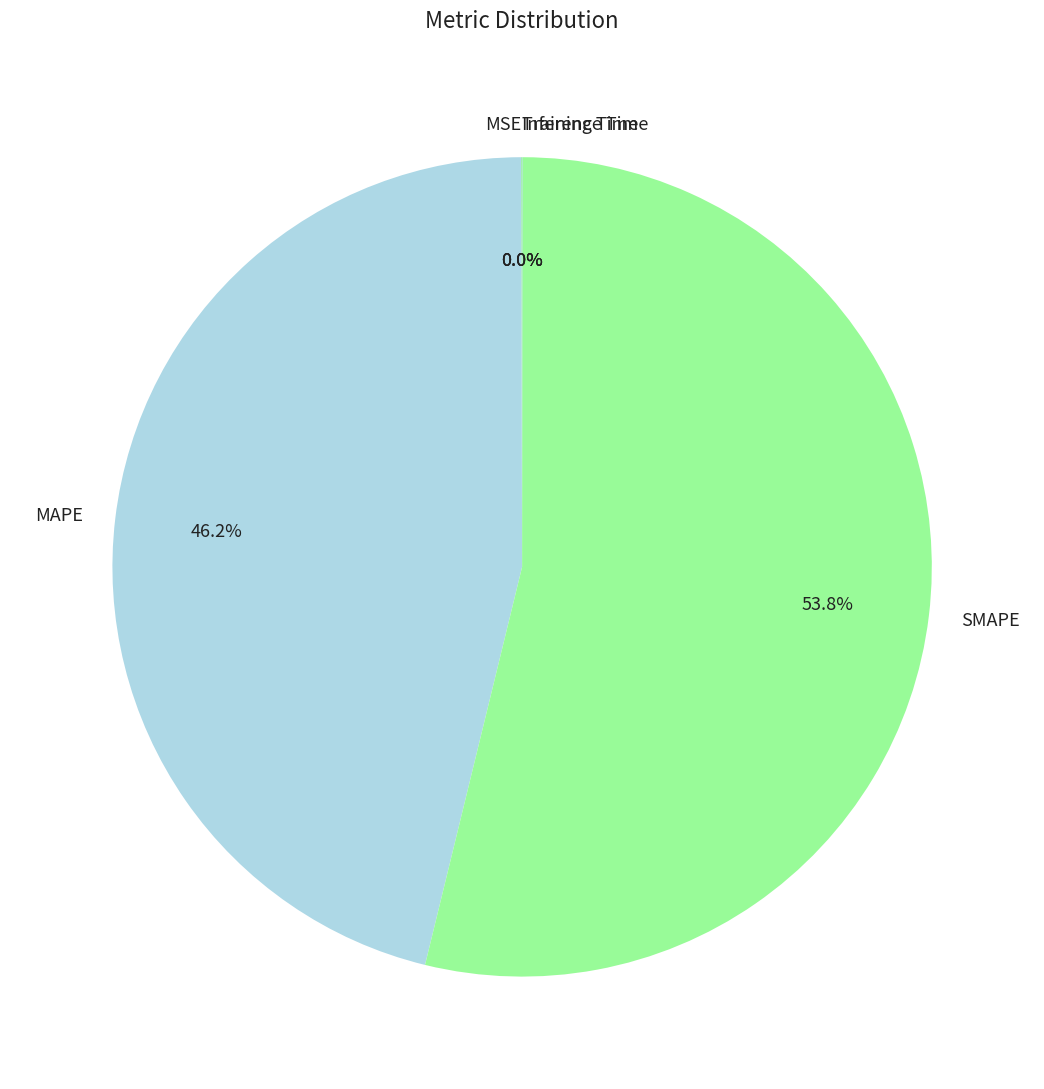

Which category accounts for the majority?

SMAPE